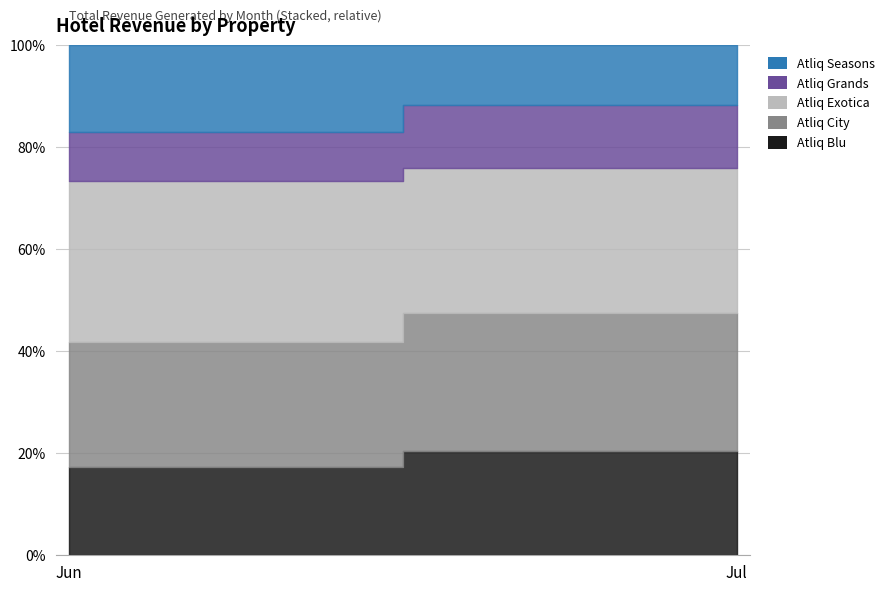

What is the total value across all series at Jun?

4945725